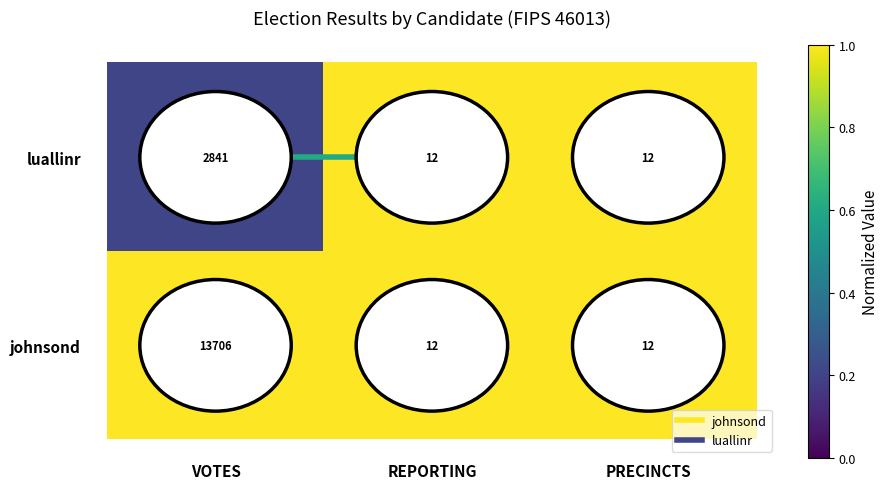

What is the average value of the luallinr series?

955